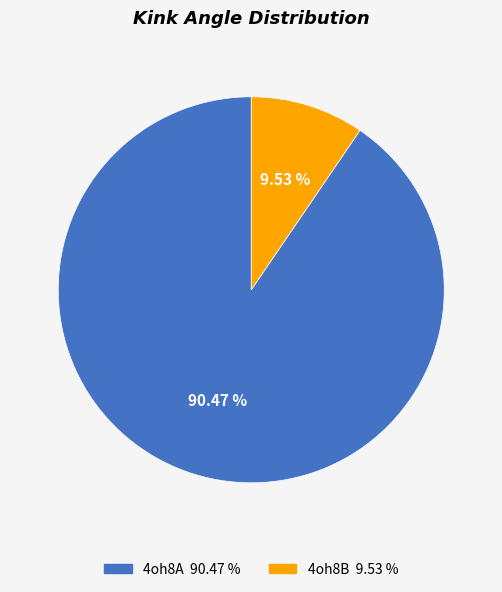

The 4oh8B slice represents 10% of the pie. True or false?

True